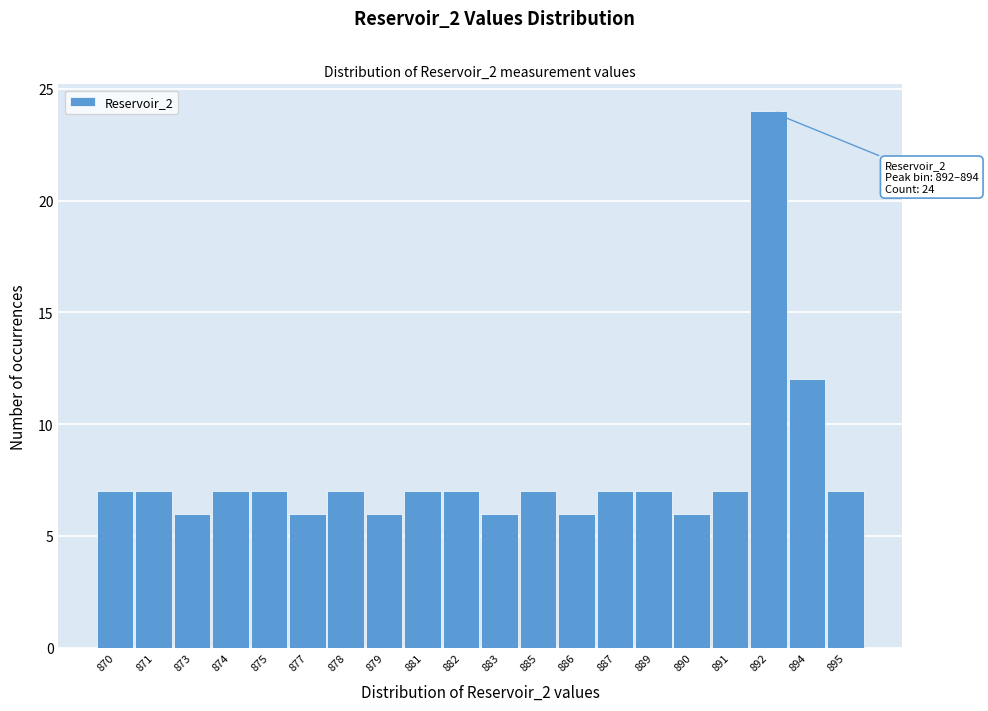

Reading left to right, transcribe all the data shown in this chart.

7	7	6	7	7	6	7	6	7	7	6	7	6	7	7	6	7	24	12	7